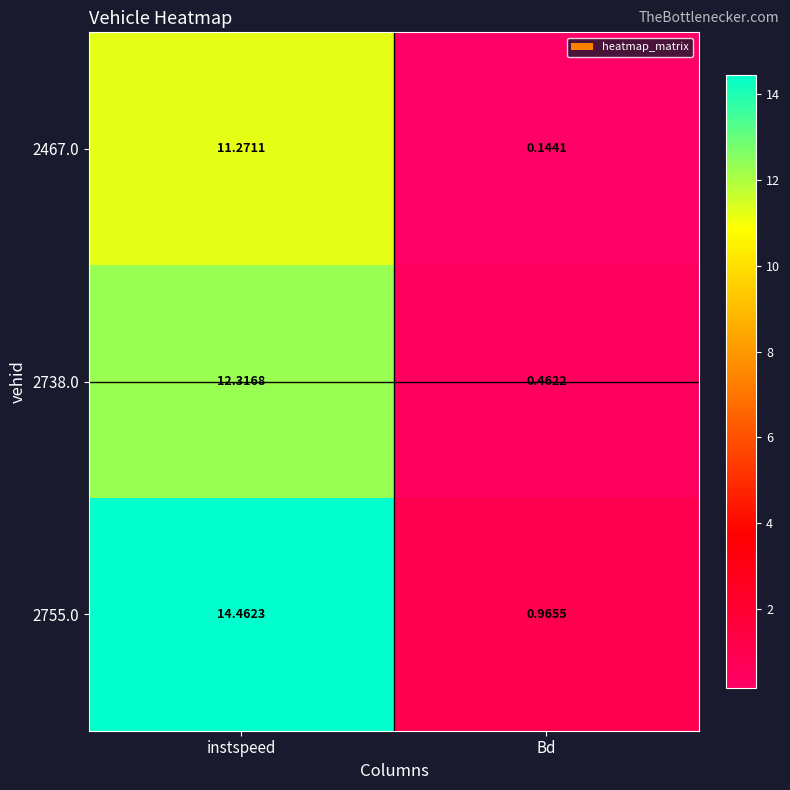

How many categories are shown in the chart?

2